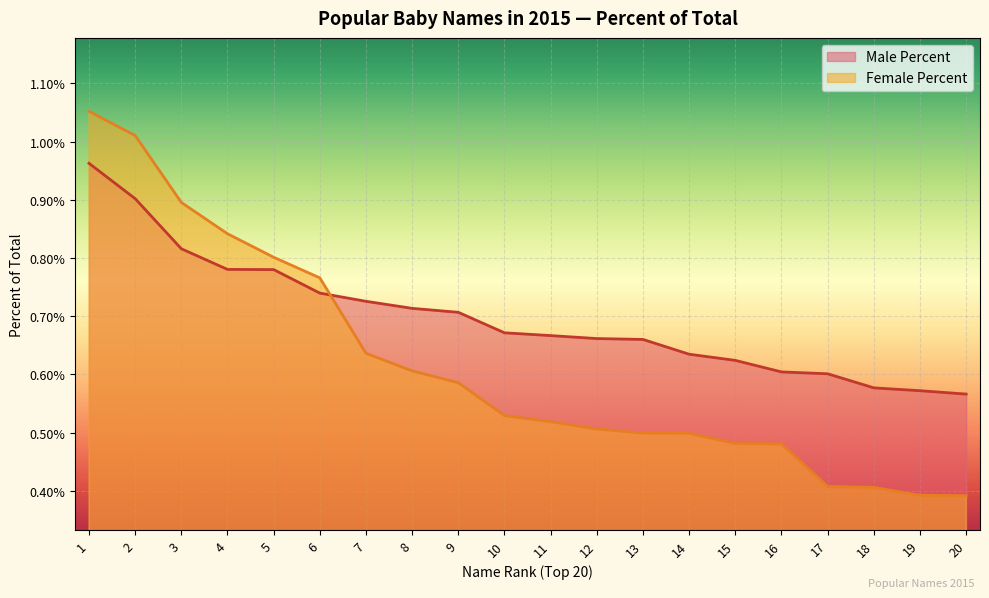

List the series in order of their peak value, lowest first.

Male Percent, Female Percent